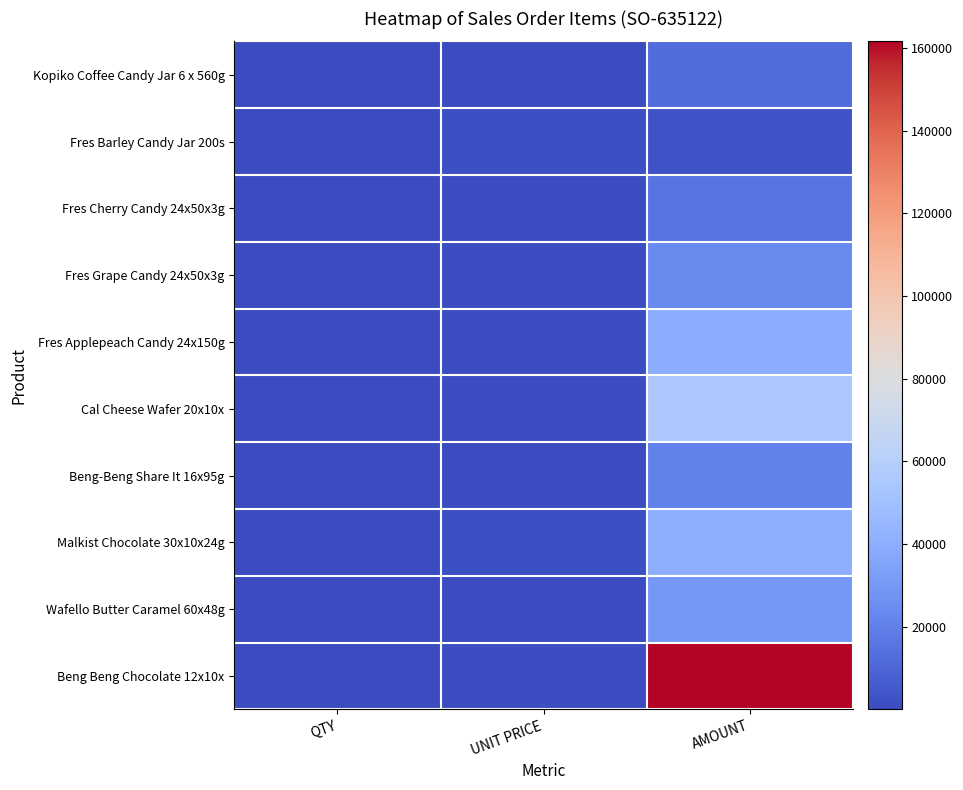

How many series are shown in this chart?

10